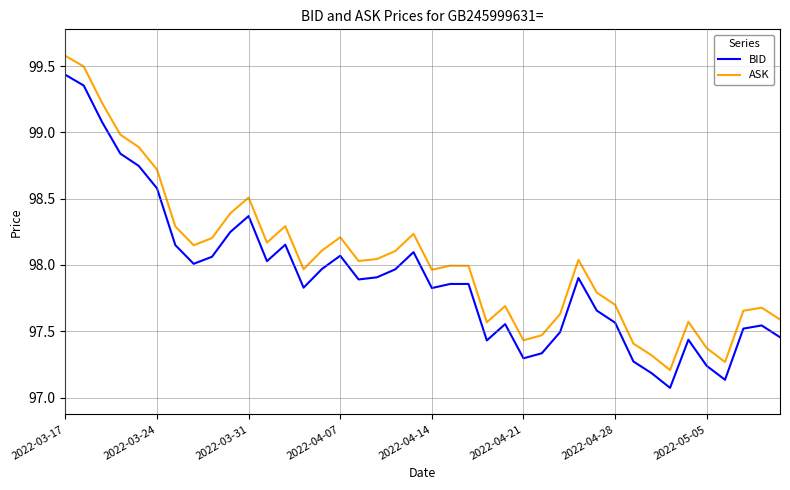

True or false: ASK and BID intersect in this chart.

False